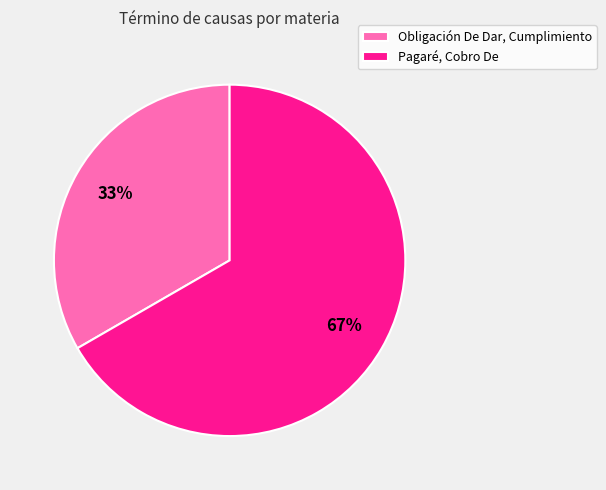

To the nearest percent, what is the average slice percentage?

50%